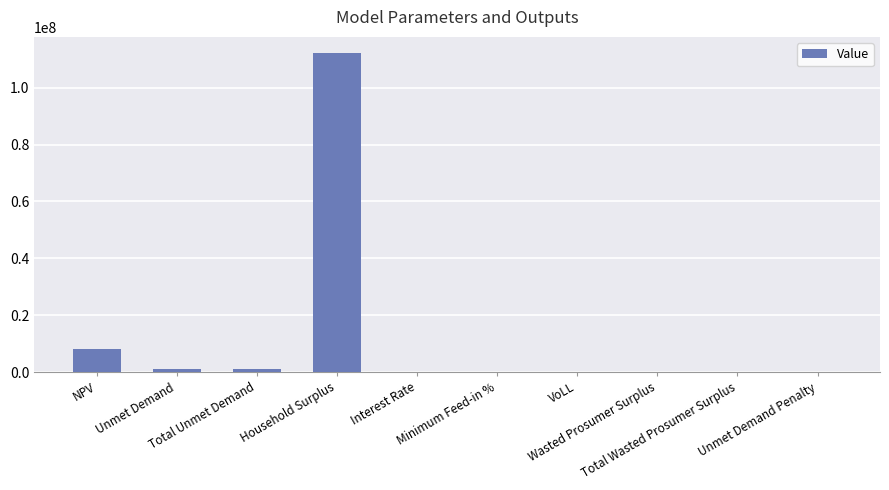

What is the sum of all values?

122866960.0